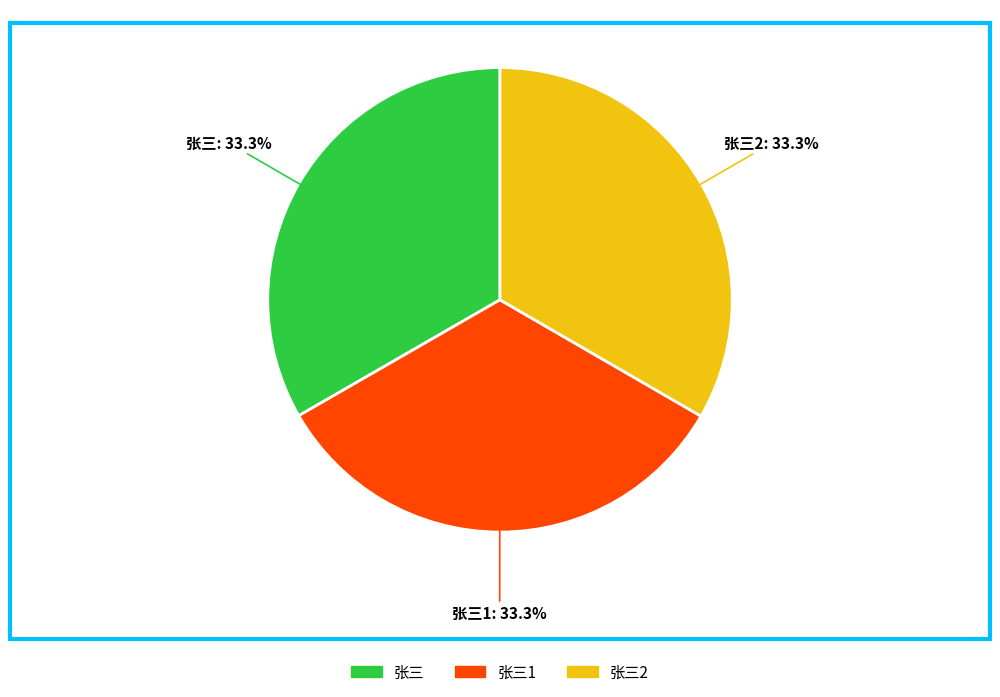

Does any single category account for the majority?

No